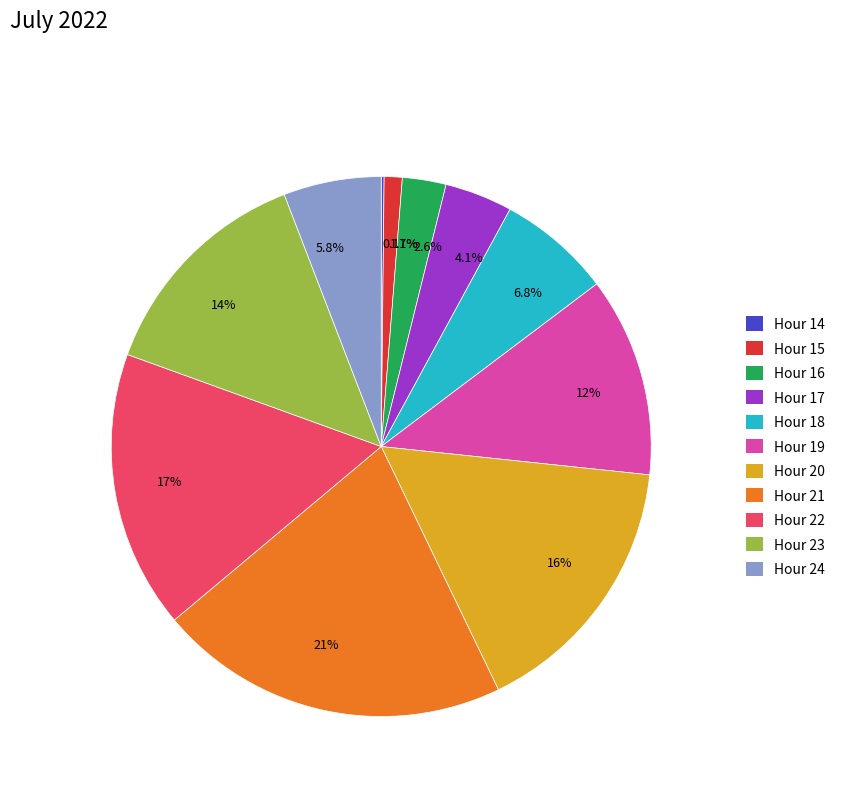

Between Hour 18 and Hour 22, which is larger?

Hour 22